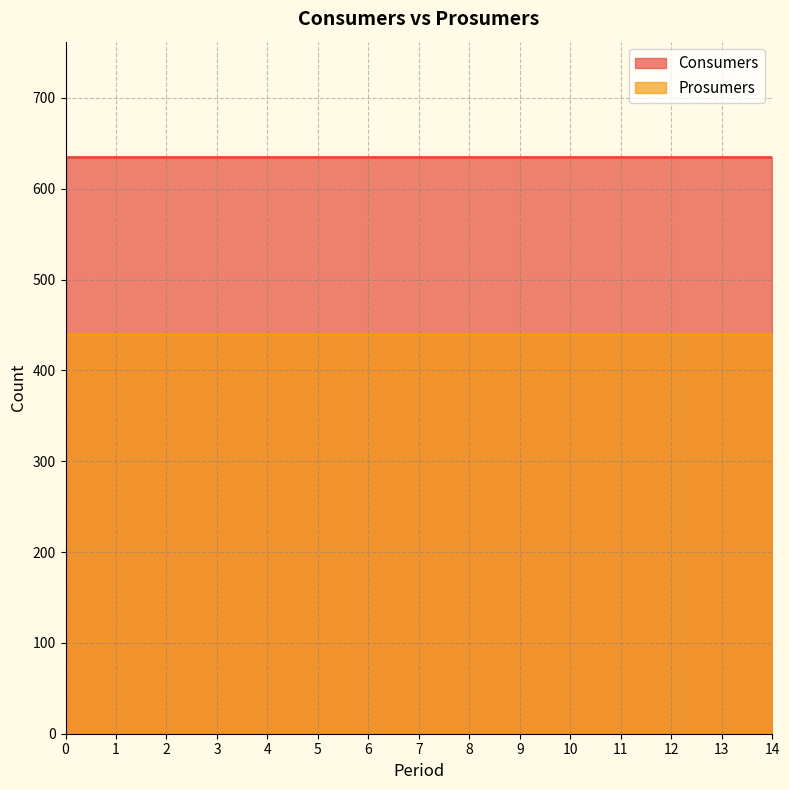

Is the value of Consumers at 9 greater than the value of Prosumers at 7?

Yes